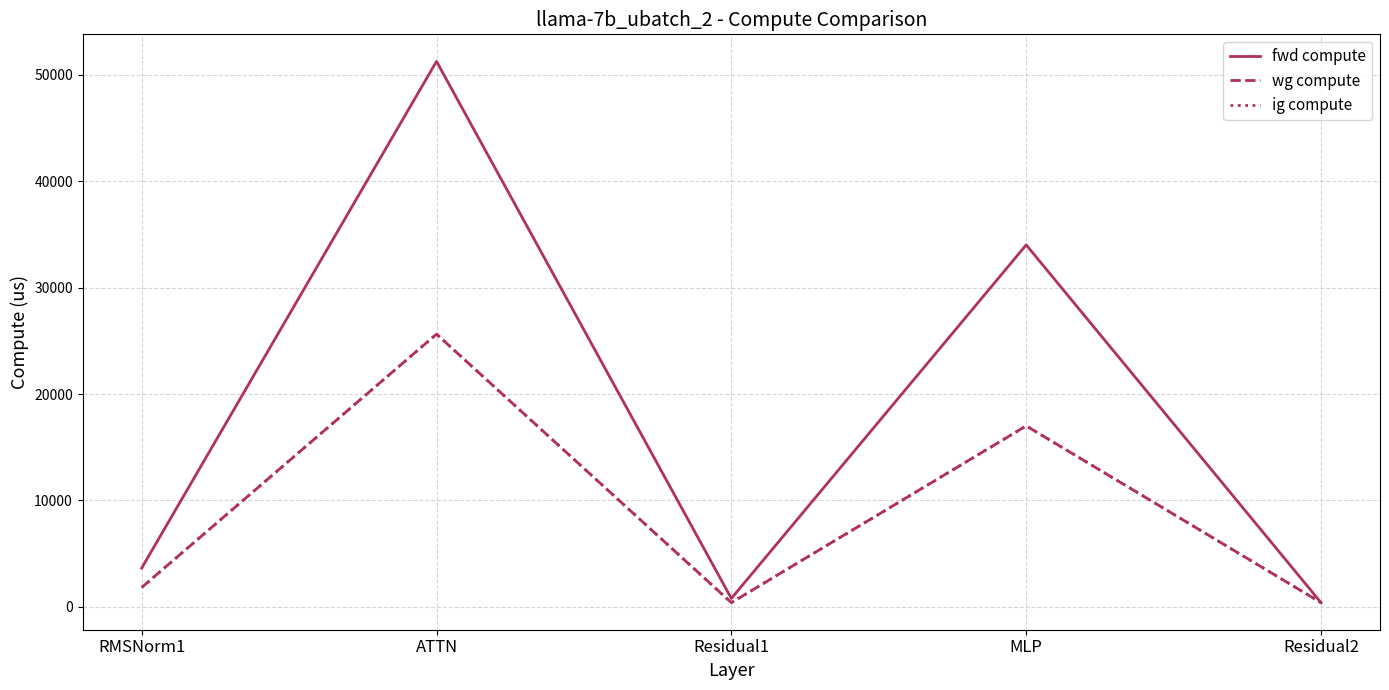

List the series in order of their peak value, lowest first.

wg compute, ig compute, fwd compute